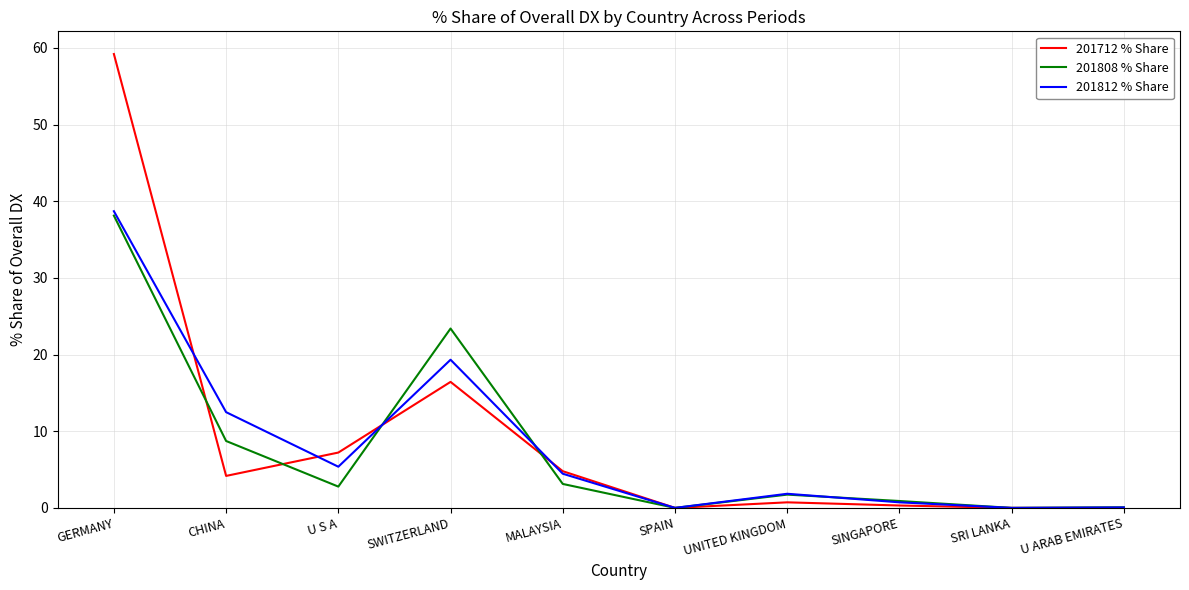

What position from the right is CHINA?

9